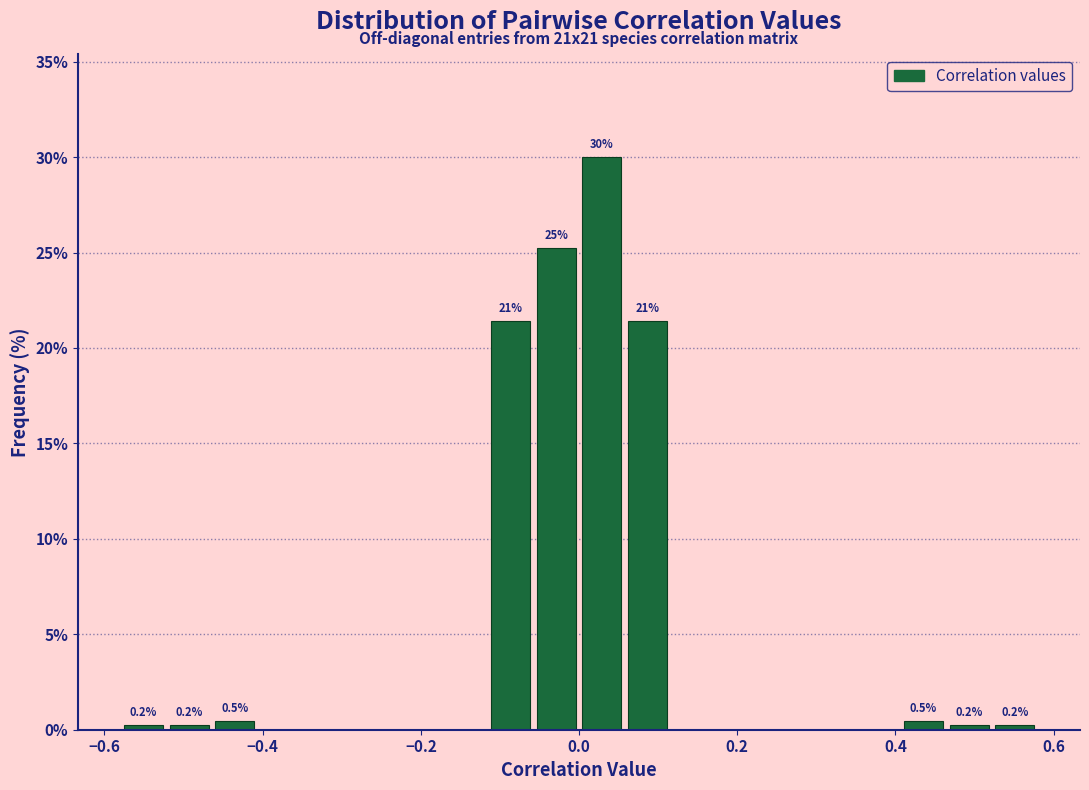

Around what value on the x-axis is the tallest bar? Give the approximate position of its centre, as read against the axis.

0.02